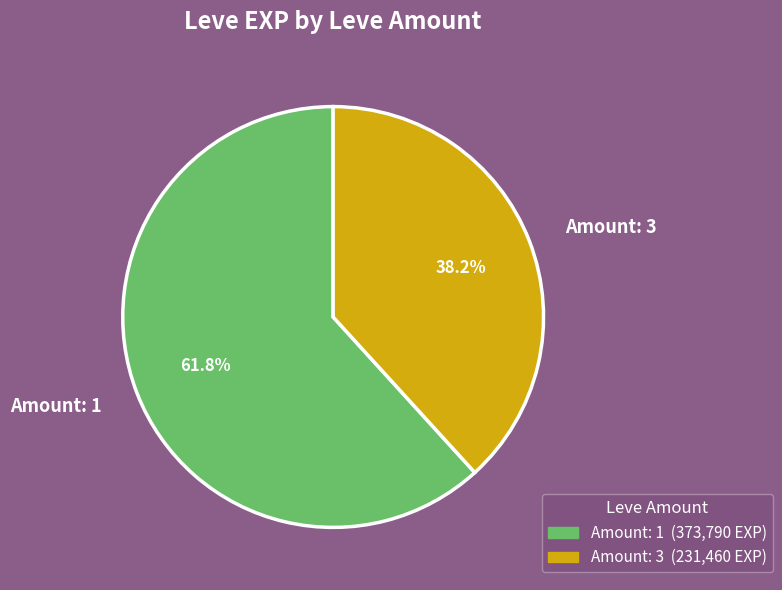

Does Amount: 1 account for over 50% of the chart?

Yes